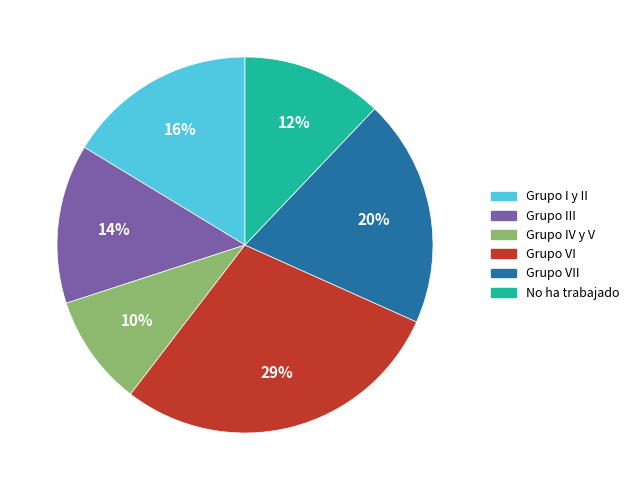

Which slice is the smallest?

Grupo IV y V